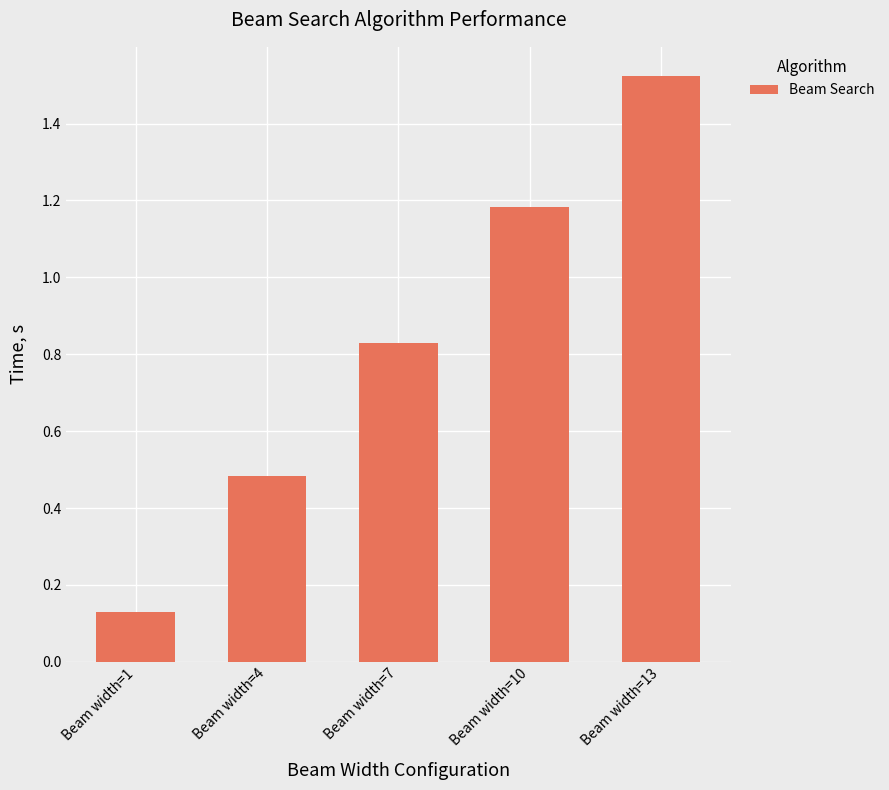

What is the change in value from Beam width=4 to Beam width=10?

+0.7